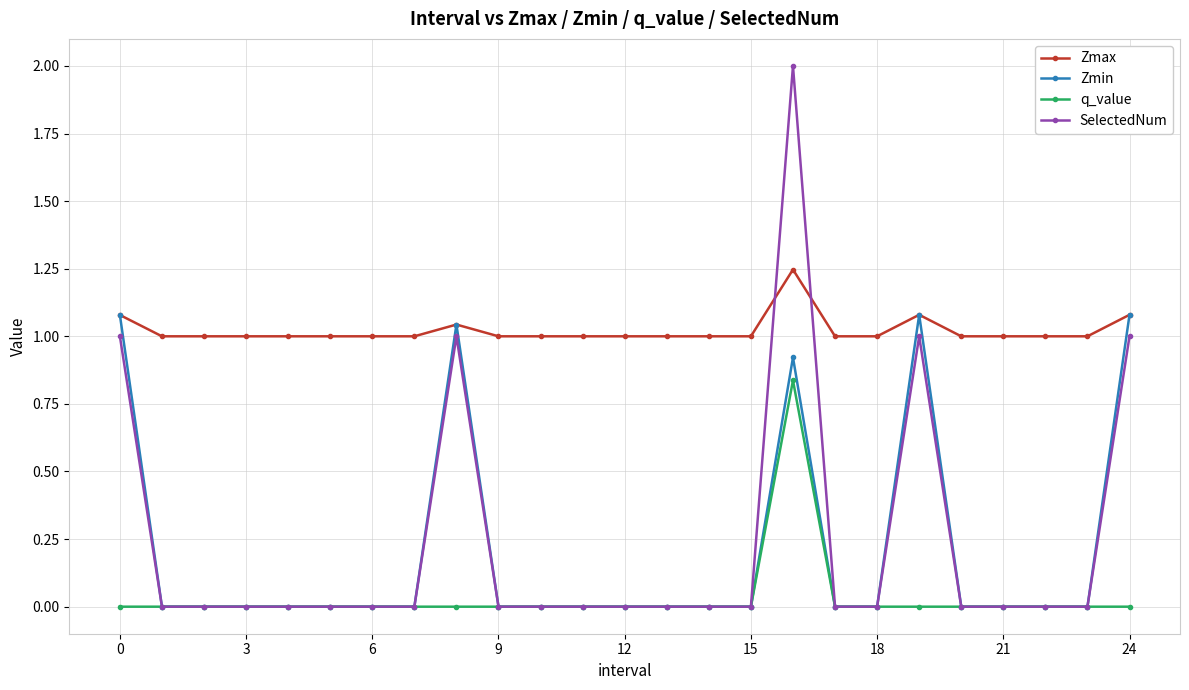

True or false: Zmin has more than 1 interior local peaks.

True